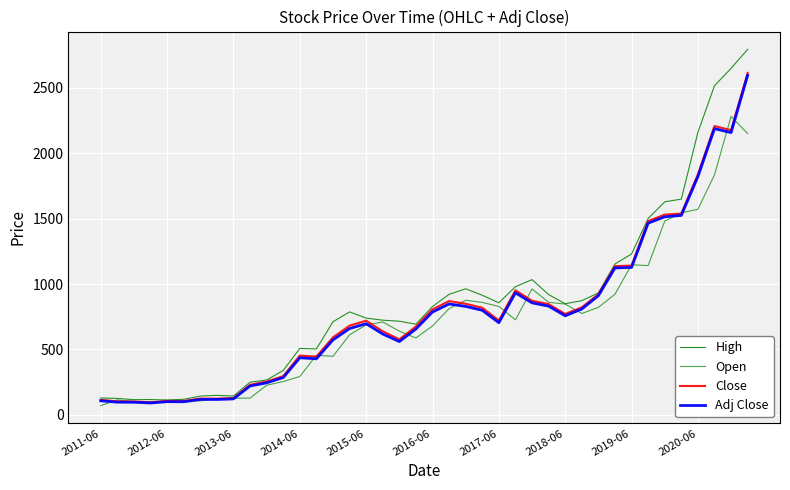

What is the greatest value displayed?

2795.0